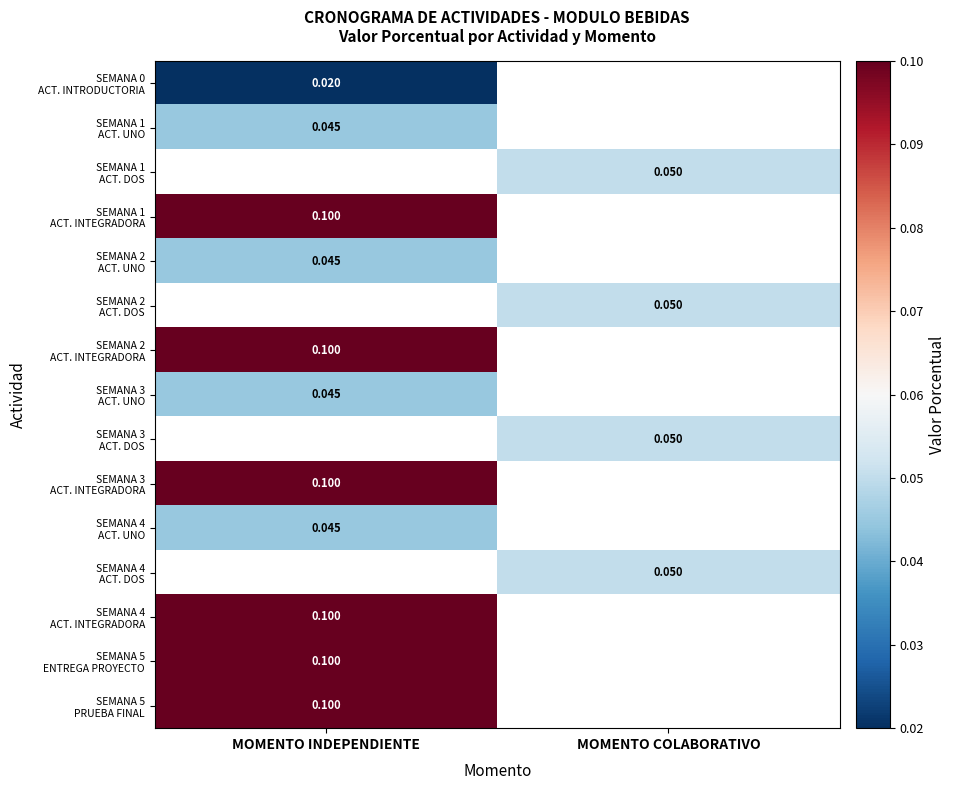

Which has a higher value, MOMENTO COLABORATIVO or MOMENTO INDEPENDIENTE?

MOMENTO INDEPENDIENTE